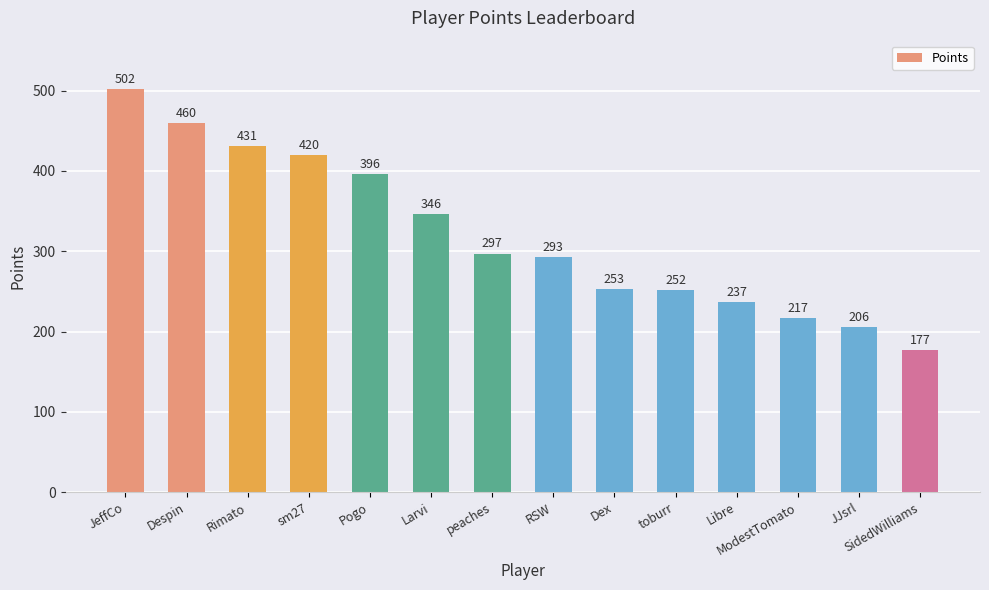

How many distinct data groups are displayed?

1